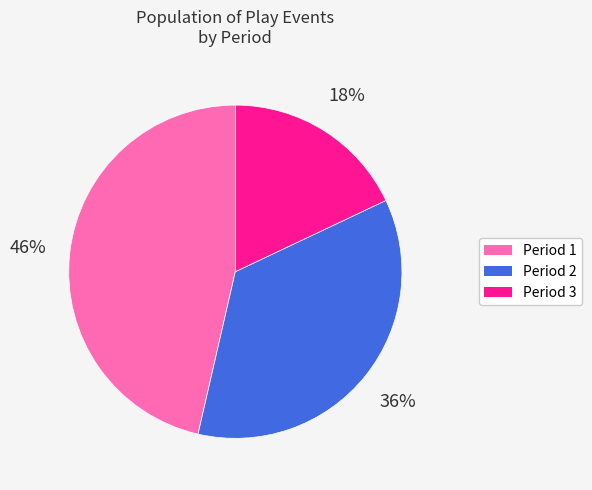

What is the ratio of the value at Period 2 to the value at Period 1?

0.8